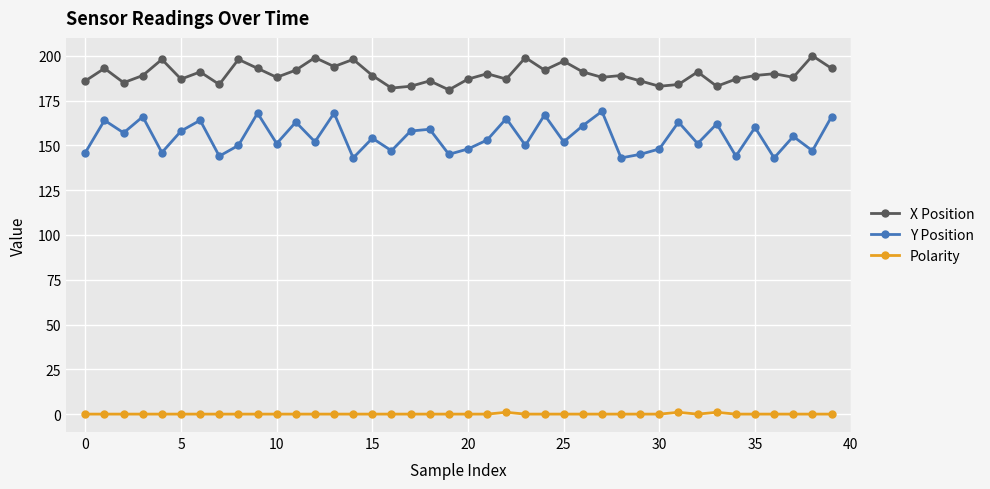

Rank the series by their average value, from lowest to highest.

Polarity, Y Position, X Position